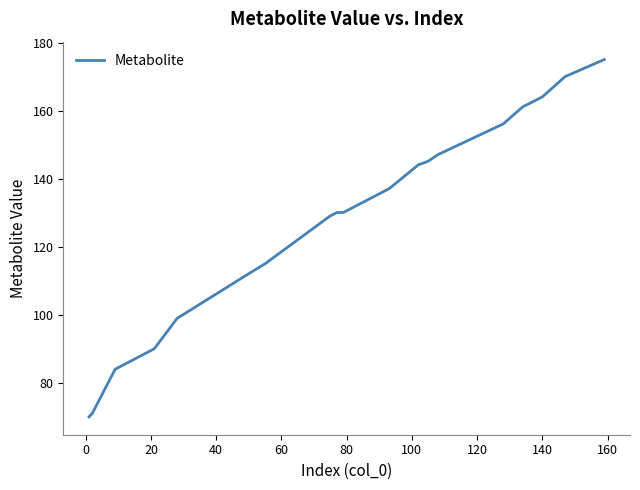

What is the difference between the maximum and minimum values?

104.9